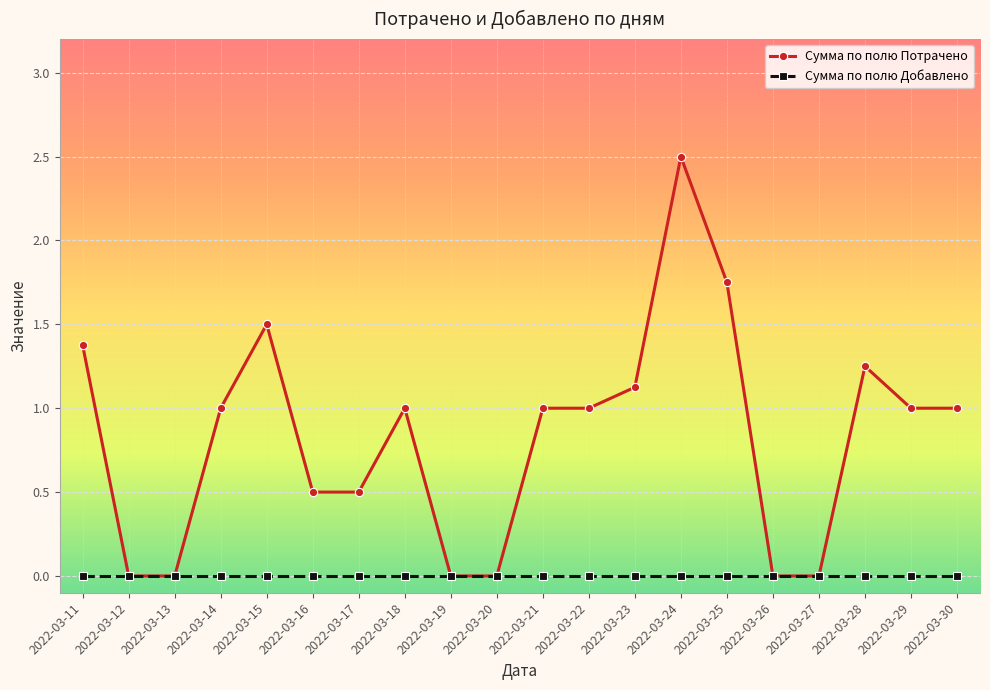

At which category is the sum across all series the highest?

2022-03-24